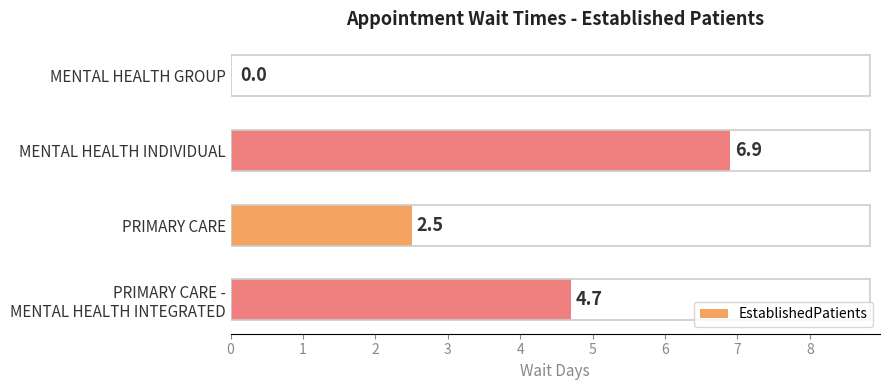

What is the average value?

3.5